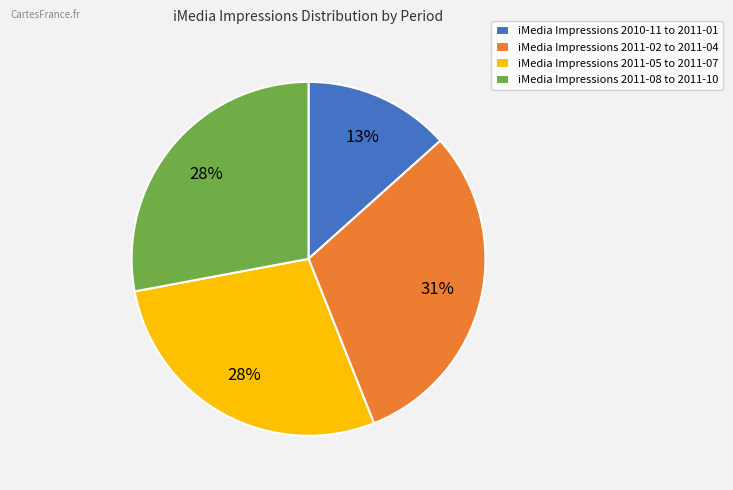

Is there a majority slice in this chart?

No